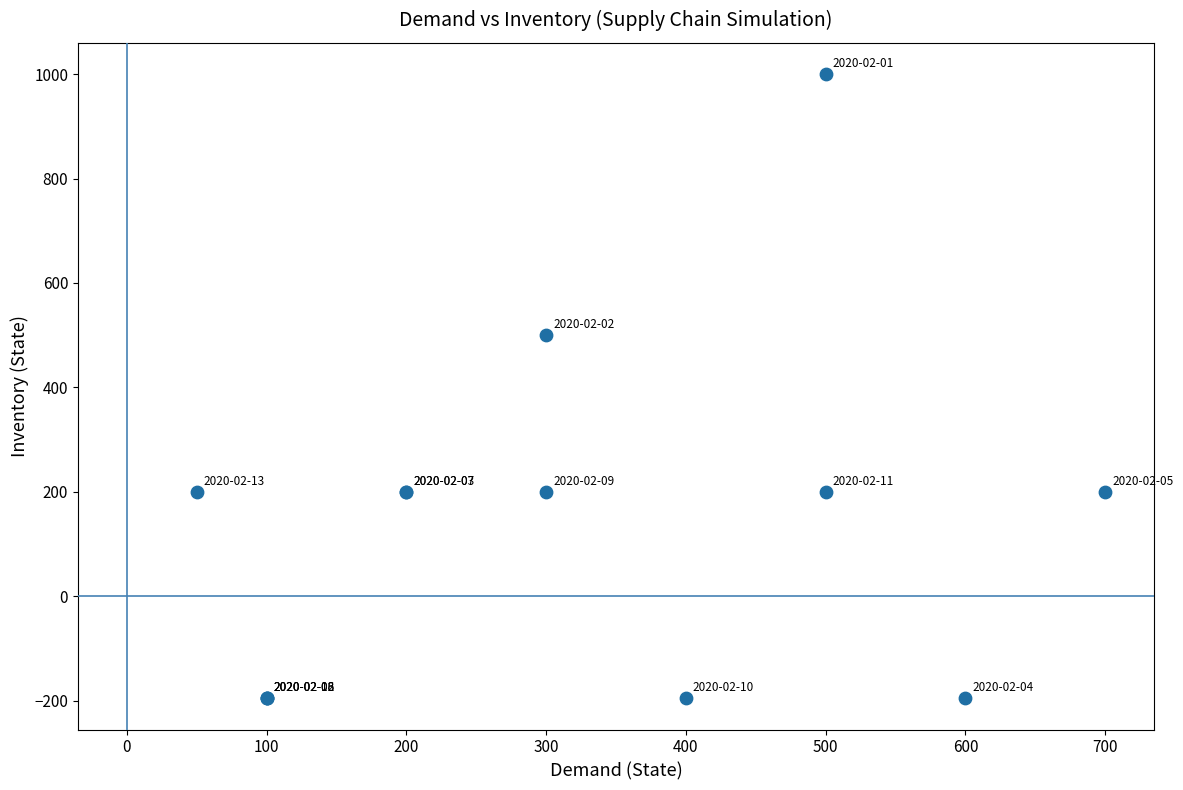

What Y value in the scatter plot is closest to 402?

500